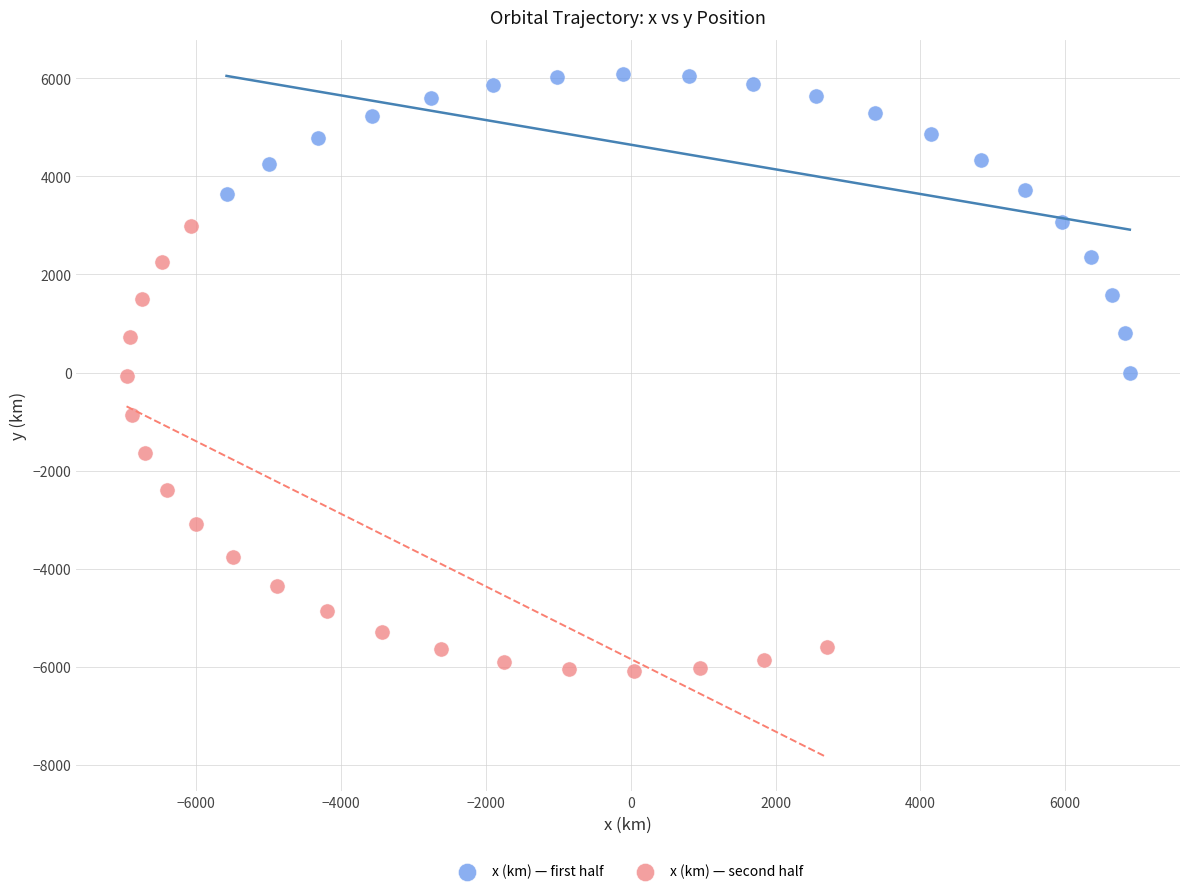

Which series reaches the minimum Y coordinate?

x (km) — second half